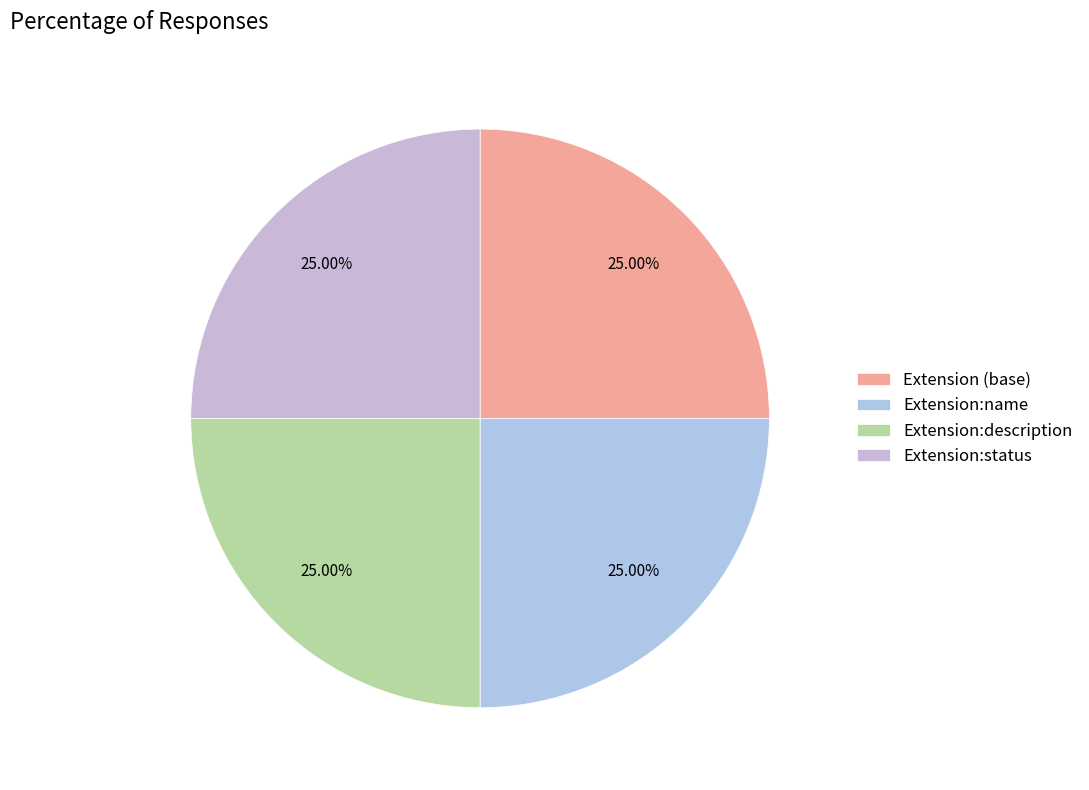

How many segments does this pie chart have?

4